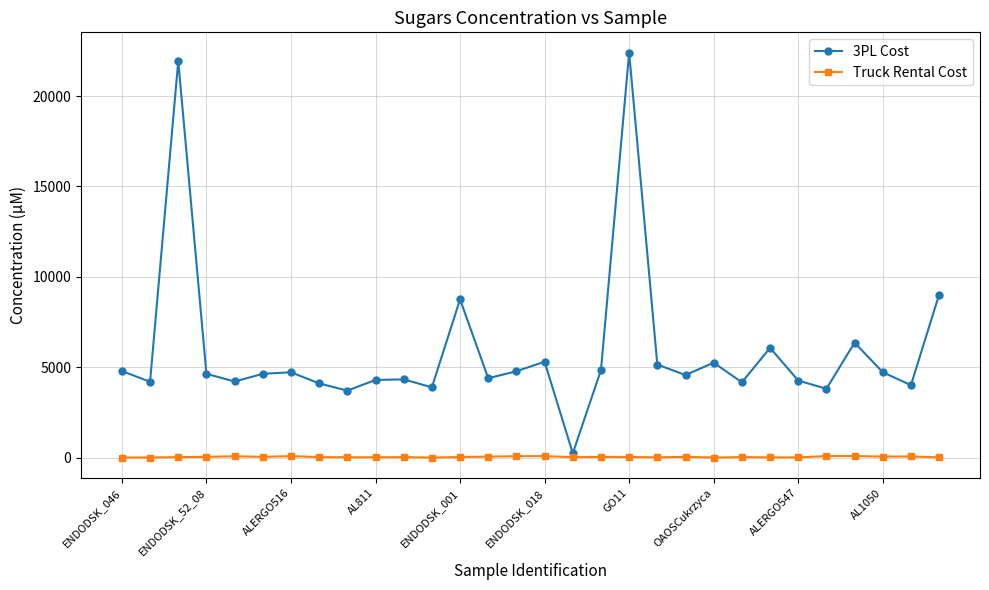

How many data points in 3PL Cost are less than 4637?

15